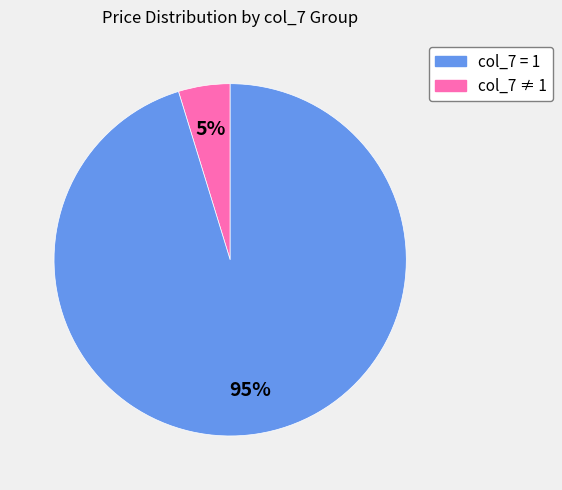

Is there any slice that represents more than half of the pie?

Yes